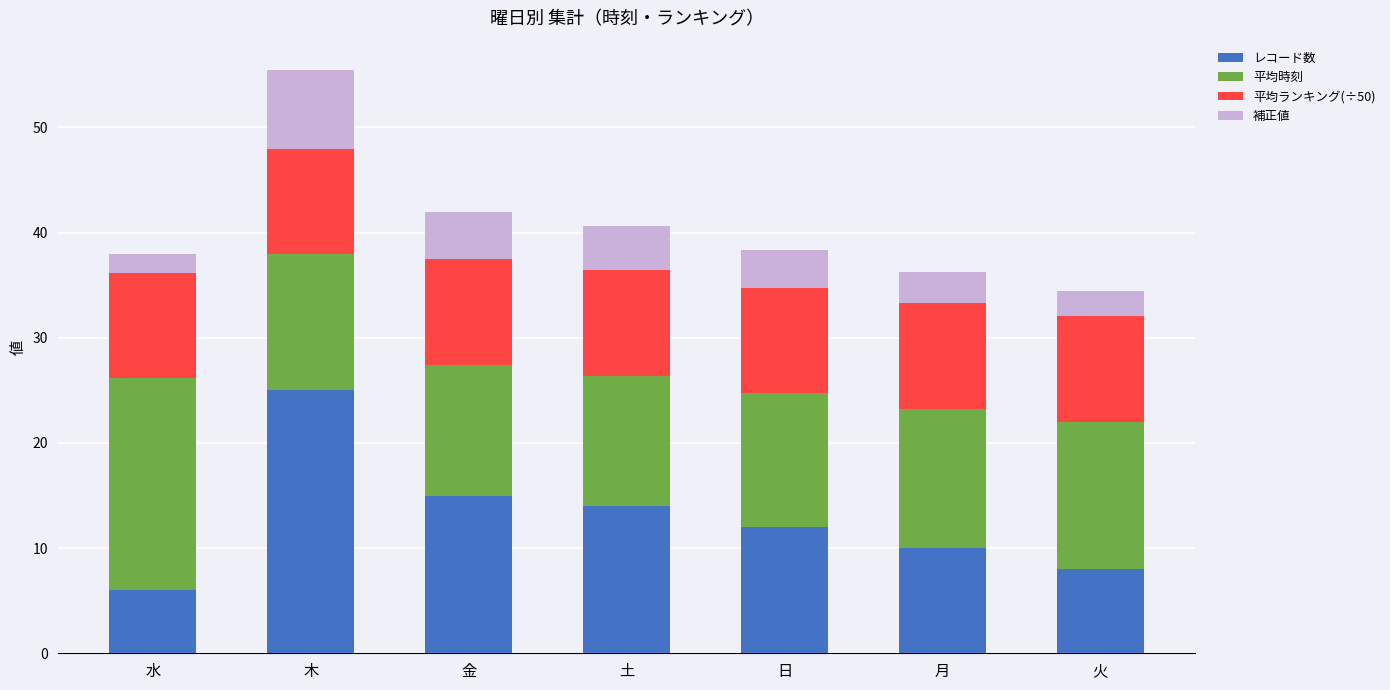

The value of レコード数 at 月 is 10.0. True or false?

True